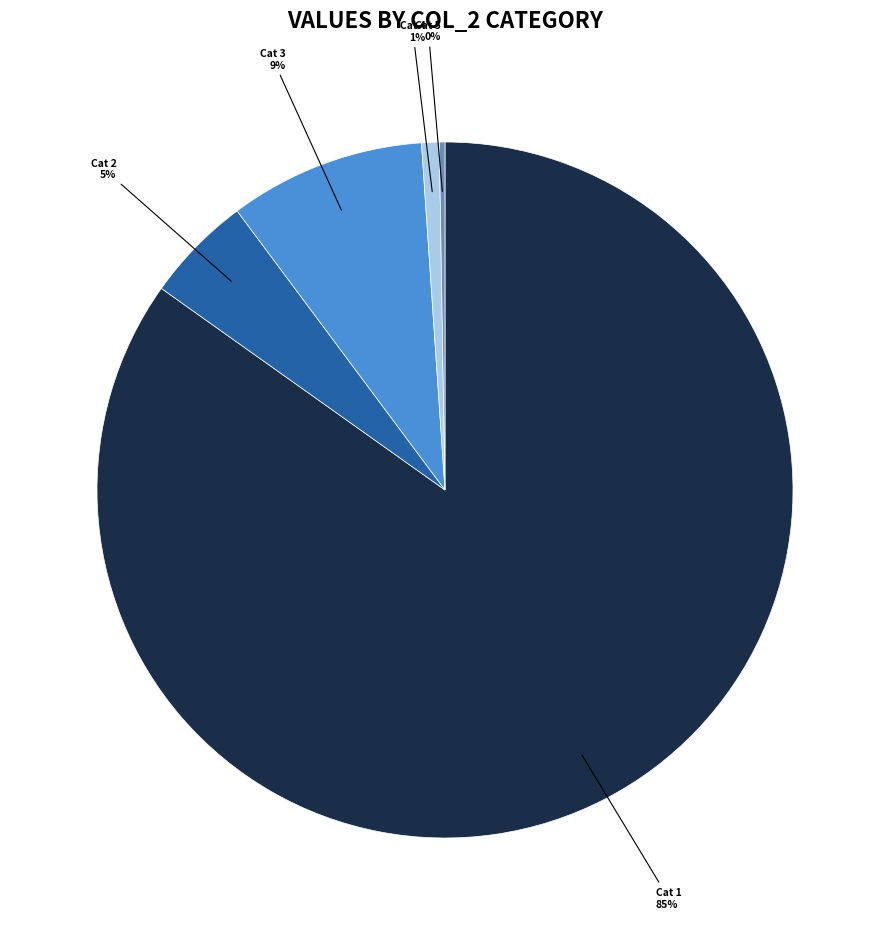

Is there a majority slice in this chart?

Yes